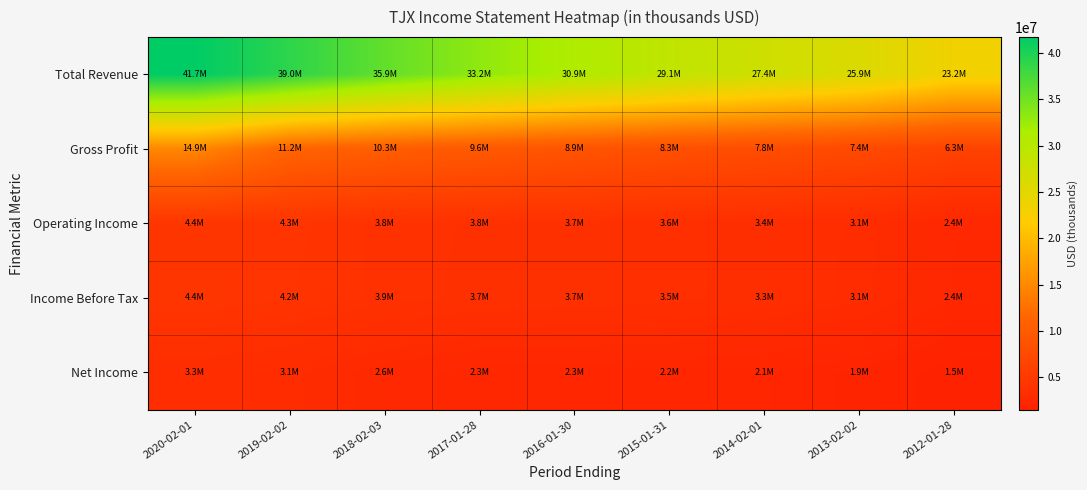

Reading left to right, transcribe all the data shown in this chart.

Total Revenue: 2020-02-01=41717000	2019-02-02=38972900	2018-02-03=35864700	2017-01-28=33183700	2016-01-30=30944900	2015-01-31=29078400	2014-02-01=27422700	2013-02-02=25878400	2012-01-28=23191500
Gross Profit: 2020-02-01=14852300	2019-02-02=11204700	2018-02-03=10321500	2017-01-28=9618800	2016-01-30=8910400	2015-01-31=8301900	2014-02-01=7817700	2013-02-02=7357000	2012-01-28=6337200
Operating Income: 2020-02-01=4426500	2019-02-02=4261100	2018-02-03=3848400	2017-01-28=3750200	2016-01-30=3704700	2015-01-31=3589700	2014-02-01=3350600	2013-02-02=3106500	2012-01-28=2447100
Income Before Tax: 2020-02-01=4406200	2019-02-02=4173200	2018-02-03=3856600	2017-01-28=3723000	2016-01-30=3658300	2015-01-31=3549900	2014-02-01=3319500	2013-02-02=3077400	2012-01-28=2411400
Net Income: 2020-02-01=3272200	2019-02-02=3059800	2018-02-03=2607900	2017-01-28=2298200	2016-01-30=2277700	2015-01-31=2215100	2014-02-01=2137400	2013-02-02=1906700	2012-01-28=1496100